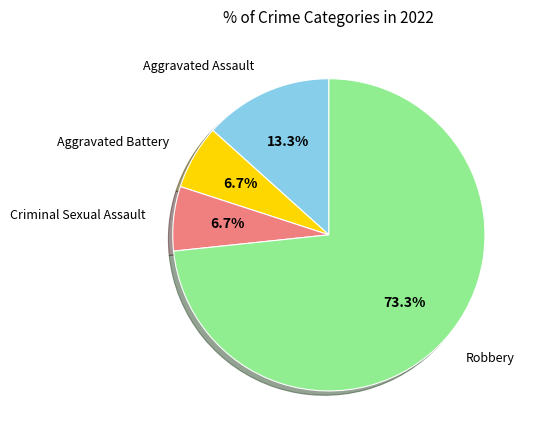

Is there a majority slice in this chart?

Yes